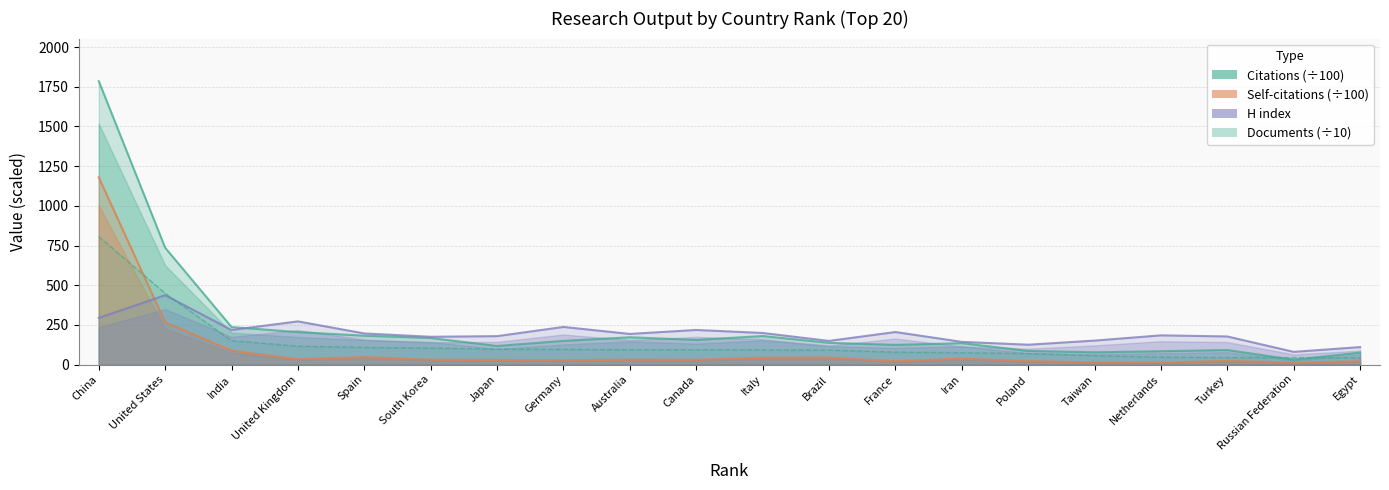

Reading right to left, what are all the values shown in this chart?

Citations (÷100): 75.0	30.6	91.5	84.1	77.5	85.9	135.0	124.0	137.1	179.9	155.3	172.1	149.2	117.0	167.4	182.0	204.6	236.6	736.2	1785.8
Self-citations (÷100): 20.9	12.0	23.4	12.2	13.8	21.7	37.5	20.1	44.4	43.2	29.8	30.8	27.0	28.9	30.0	47.2	33.5	87.4	265.9	1179.5
H index: 110.0	80.0	177.0	184.0	151.0	125.0	143.0	205.0	149.0	199.0	218.0	193.0	237.0	179.0	175.0	196.0	272.0	218.0	437.0	294.0
Documents (÷10): 42.1	44.0	44.2	46.9	55.7	69.4	74.5	78.3	91.6	92.6	93.1	93.3	95.7	97.4	103.8	108.3	115.7	150.6	449.0	806.8